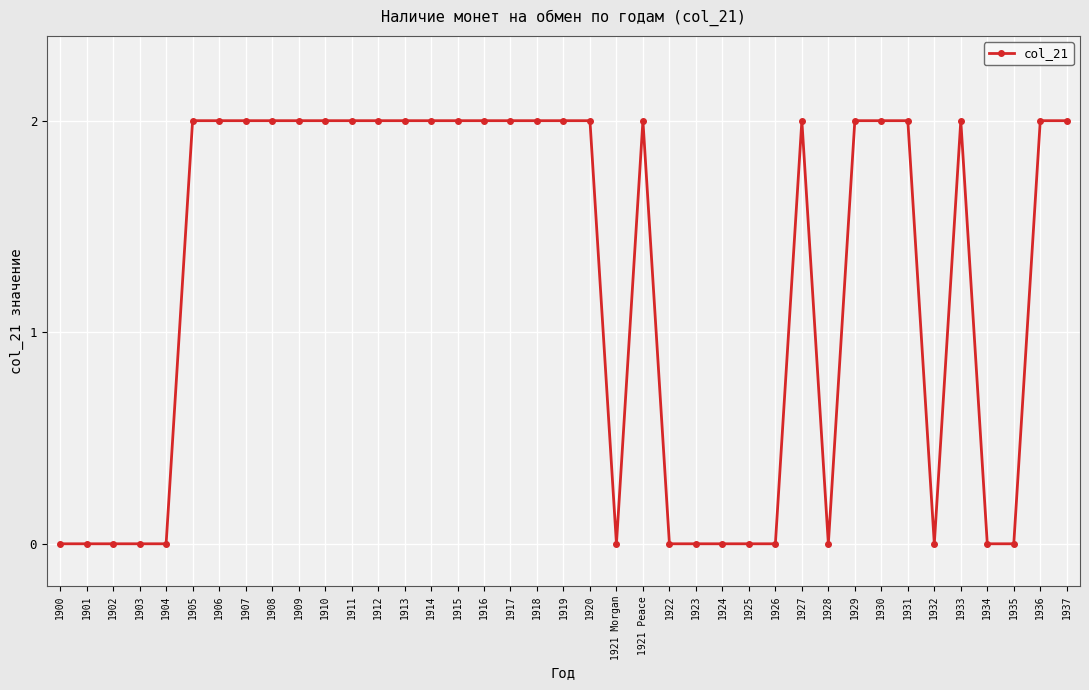

What is the label of the 6th point from the left?

1905